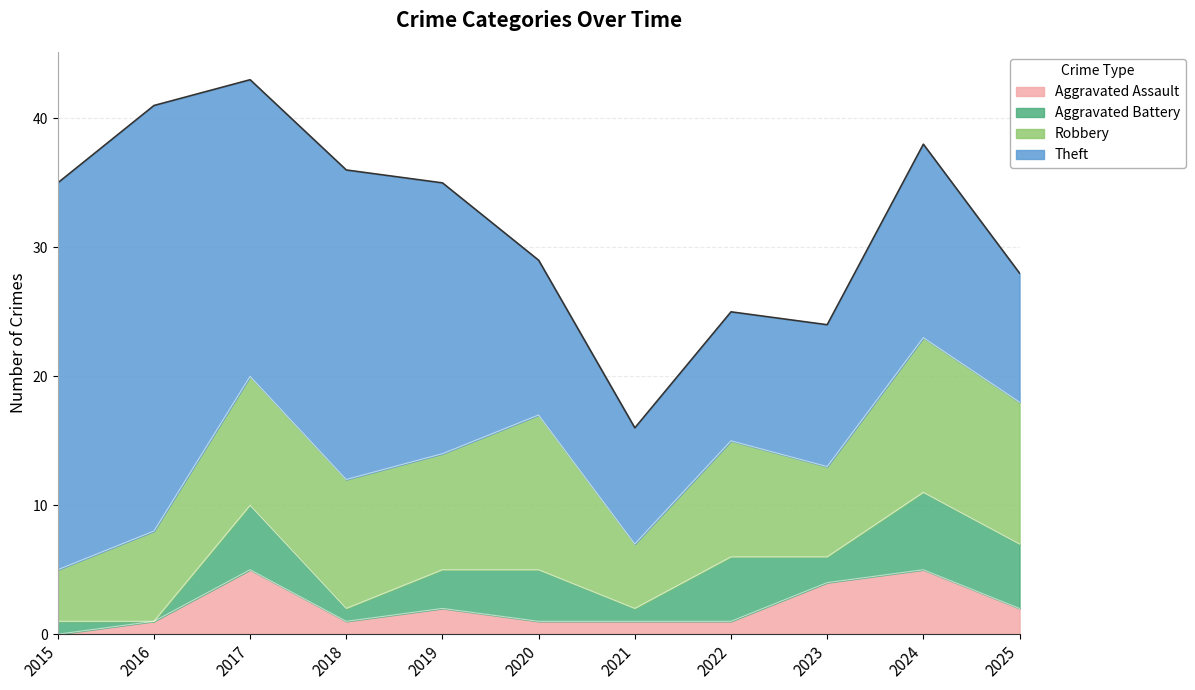

In Robbery, how many points are lower than both neighbors (excluding endpoints)?

3